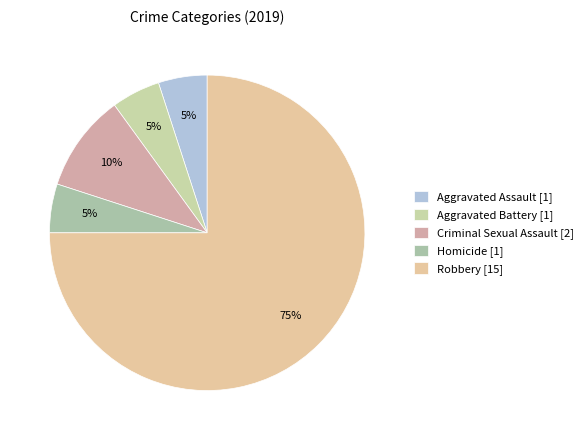

What percentage is the Aggravated Battery slice, to the nearest percent?

5%